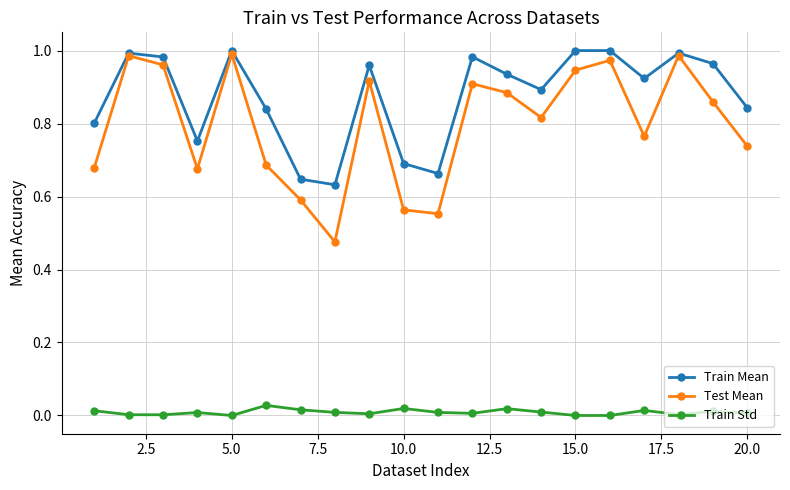

True or false: Train Std and Train Mean intersect in this chart.

False